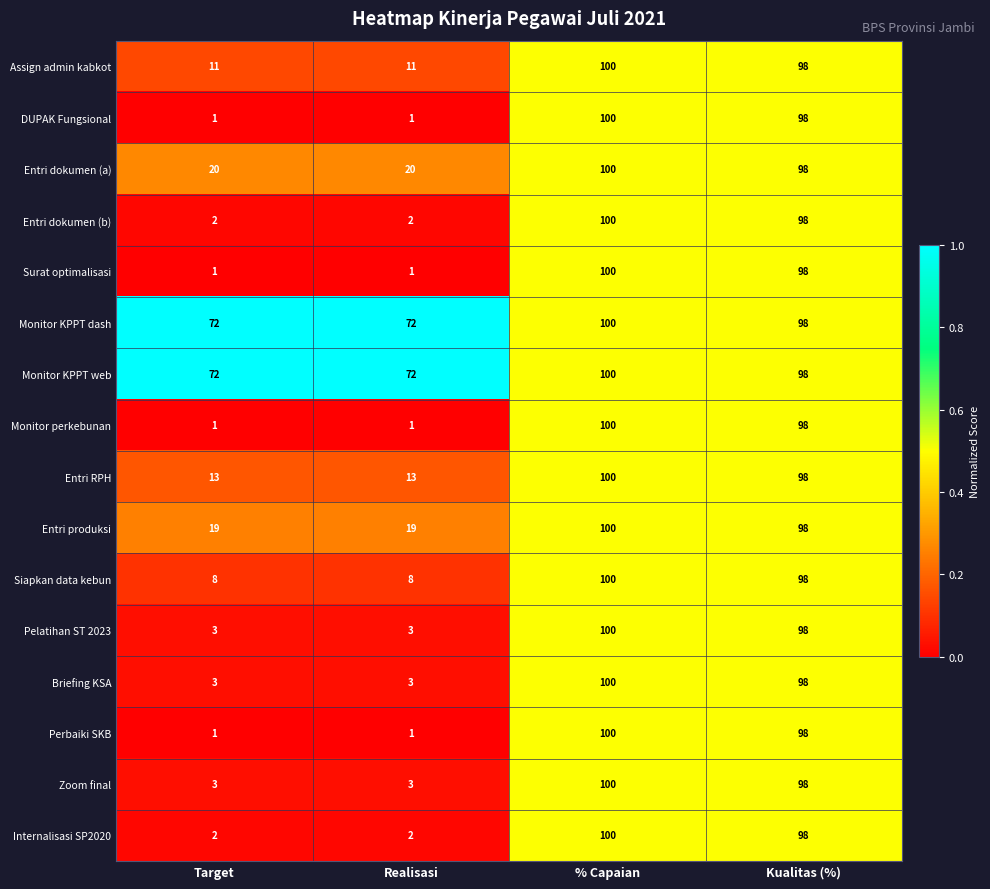

What is the total value across all series at Kualitas (%)?

1568